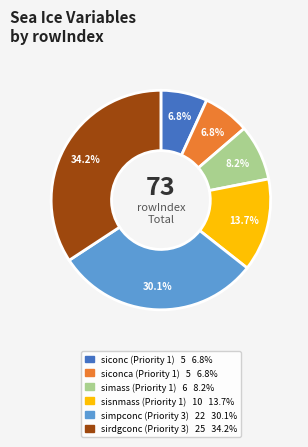

Between siconc (Priority 1) and sisnmass (Priority 1), which is larger?

sisnmass (Priority 1)